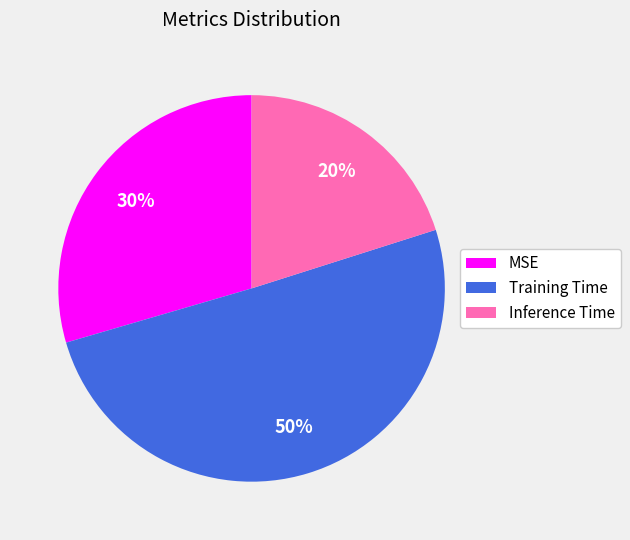

True or false: MSE accounts for 44% of the total.

False